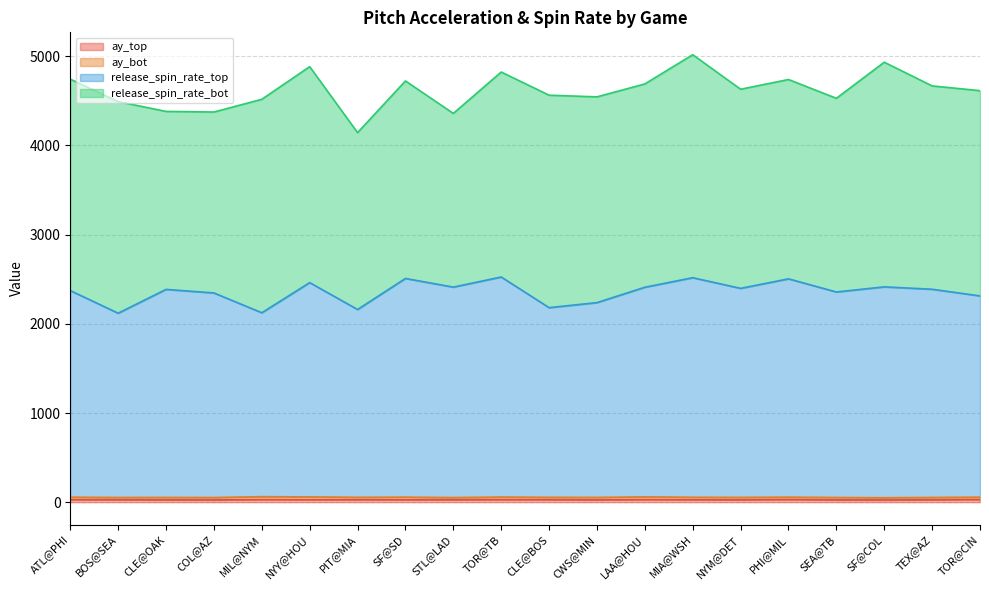

Does the chart display data point markers on the line(s)?

No